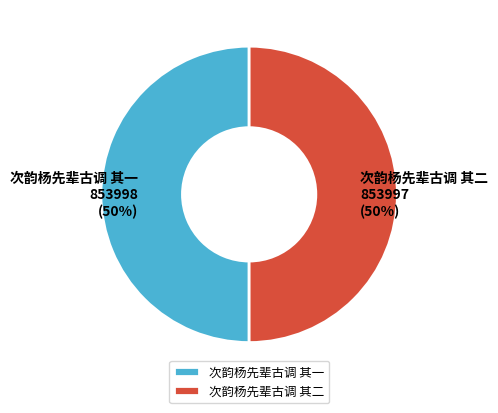

Count the number of slices in the pie.

2